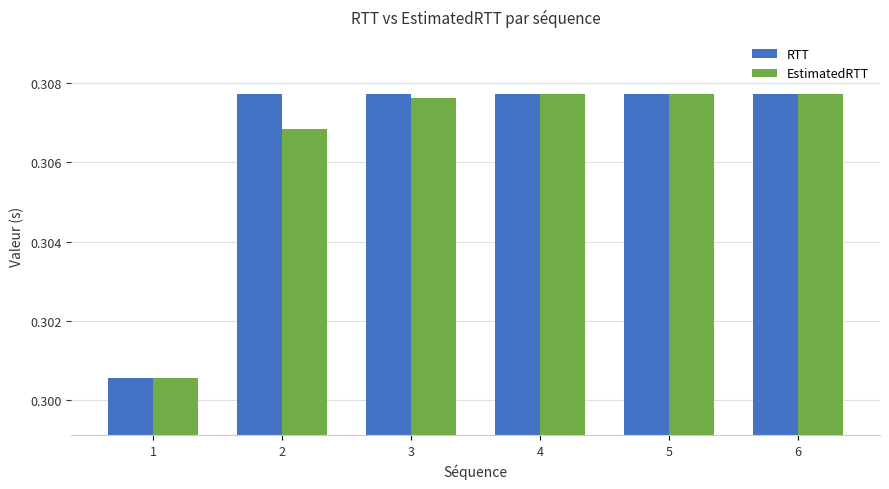

True or false: RTT has a value of 0.5 at 4.

False